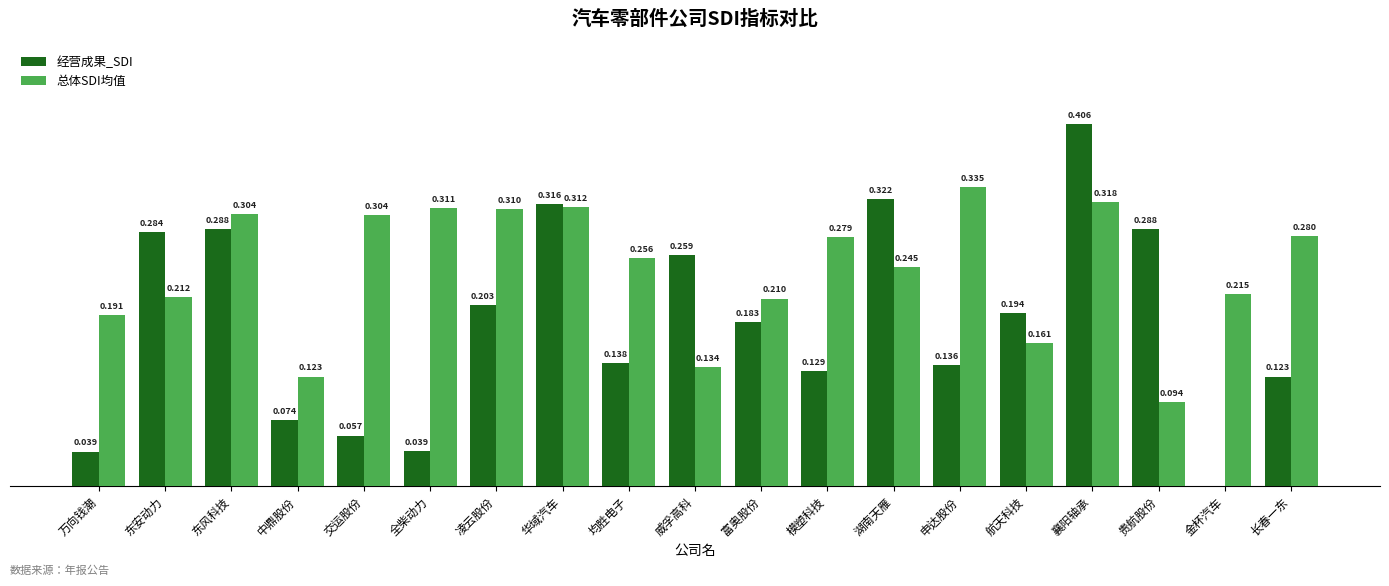

Which series has the largest total across all categories?

总体SDI均值